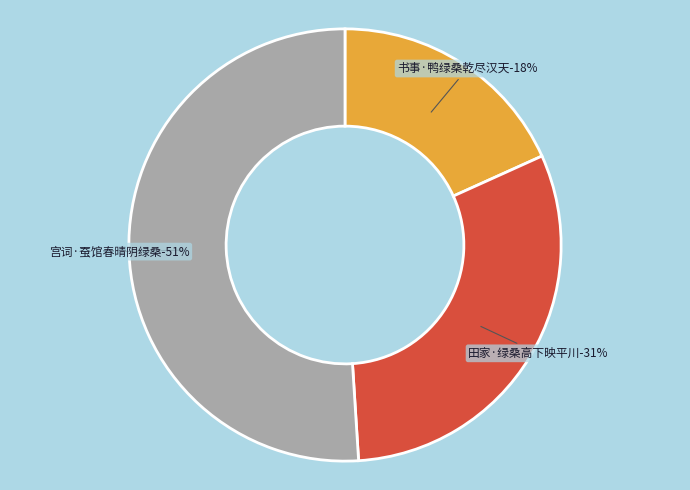

To the nearest percent, what portion does 田家·绿桑高下映平川 represent?

31%